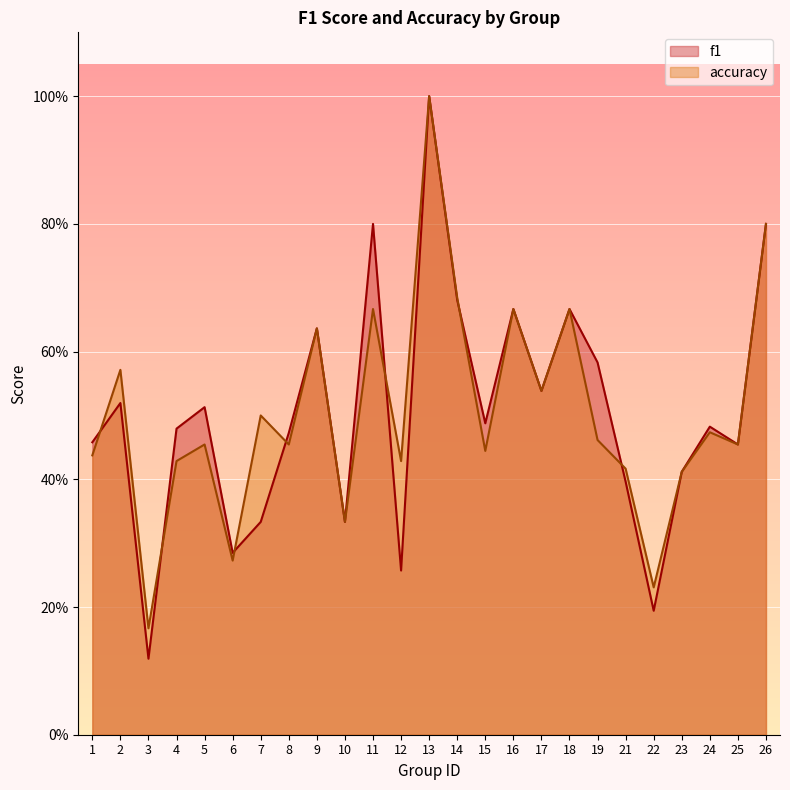

Reading left to right, extract all data points from this chart.

f1: 0.5	0.5	0.1	0.5	0.5	0.3	0.3	0.5	0.6	0.3	0.8	0.3	1.0	0.7	0.5	0.7	0.5	0.7	0.6	0.4	0.2	0.4	0.5	0.5	0.8
accuracy: 0.4	0.6	0.2	0.4	0.5	0.3	0.5	0.5	0.6	0.3	0.7	0.4	1.0	0.7	0.4	0.7	0.5	0.7	0.5	0.4	0.2	0.4	0.5	0.5	0.8